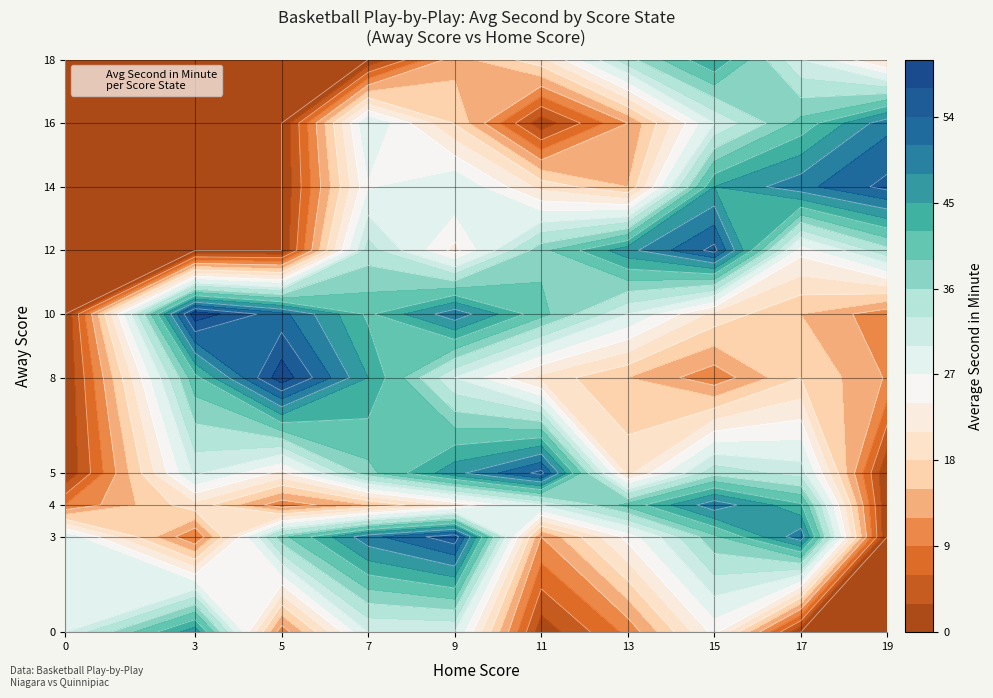

Is the value of 10 at 11 greater than the value of 4 at 11?

Yes